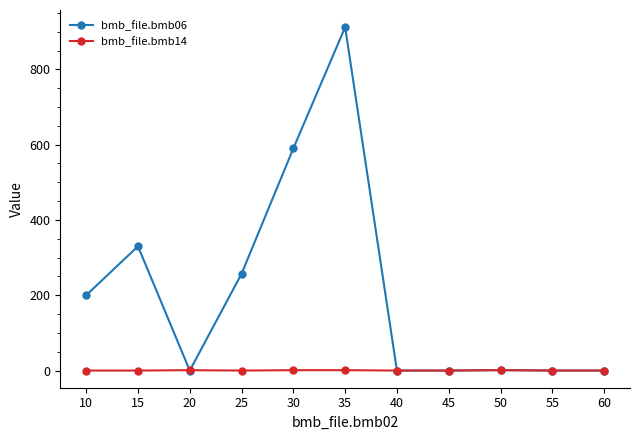

True or false: bmb_file.bmb06 has more than 0 interior local peaks.

True